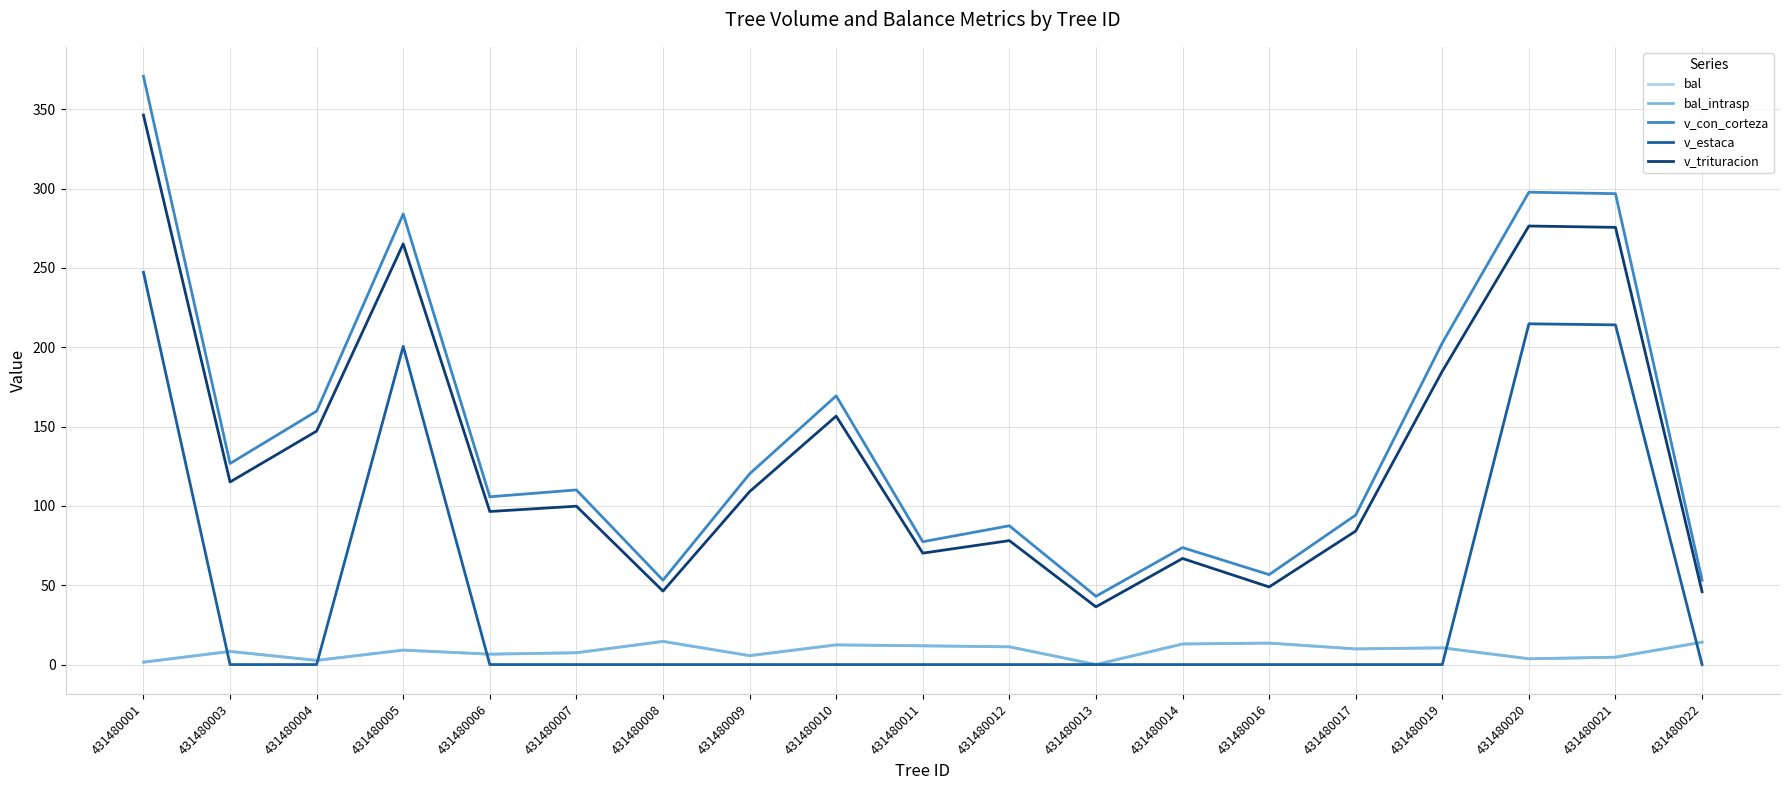

Reading right to left, extract all data points from this chart.

bal: 431480022=14.1	431480021=4.6	431480020=3.6	431480019=10.6	431480017=9.9	431480016=13.5	431480014=13.0	431480013=0.0	431480012=11.2	431480011=11.8	431480010=12.4	431480009=5.6	431480008=14.6	431480007=7.4	431480006=6.6	431480005=9.1	431480004=2.6	431480003=8.3	431480001=1.5
bal_intrasp: 431480022=14.1	431480021=4.6	431480020=3.6	431480019=10.6	431480017=9.9	431480016=13.5	431480014=13.0	431480013=0.0	431480012=11.2	431480011=11.8	431480010=12.4	431480009=5.6	431480008=14.6	431480007=7.4	431480006=6.6	431480005=9.1	431480004=2.6	431480003=8.3	431480001=1.5
v_con_corteza: 431480022=53.2	431480021=296.8	431480020=297.7	431480019=202.7	431480017=94.2	431480016=56.7	431480014=73.7	431480013=43.0	431480012=87.5	431480011=77.4	431480010=169.4	431480009=120.2	431480008=53.2	431480007=110.1	431480006=105.8	431480005=284.0	431480004=159.7	431480003=126.7	431480001=370.8
v_estaca: 431480022=0.0	431480021=214.1	431480020=214.8	431480019=0.0	431480017=0.0	431480016=0.0	431480014=0.0	431480013=0.0	431480012=0.0	431480011=0.0	431480010=0.0	431480009=0.0	431480008=0.0	431480007=0.0	431480006=0.0	431480005=200.6	431480004=0.0	431480003=0.0	431480001=247.2
v_trituracion: 431480022=45.9	431480021=275.6	431480020=276.4	431480019=184.9	431480017=84.2	431480016=48.9	431480014=66.9	431480013=36.4	431480012=78.1	431480011=70.2	431480010=156.6	431480009=109.0	431480008=46.3	431480007=99.8	431480006=96.5	431480005=265.1	431480004=147.1	431480003=115.1	431480001=346.3